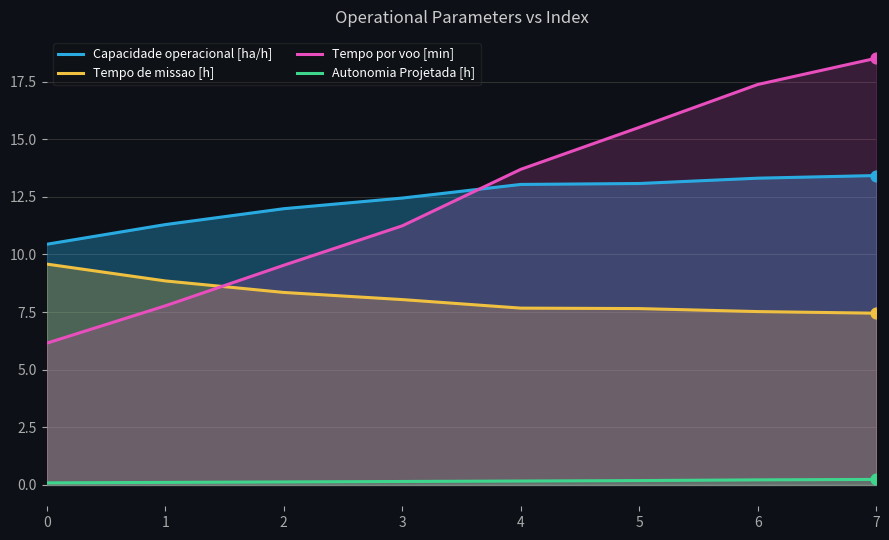

At how many categories does at least one series exceed 17?

2